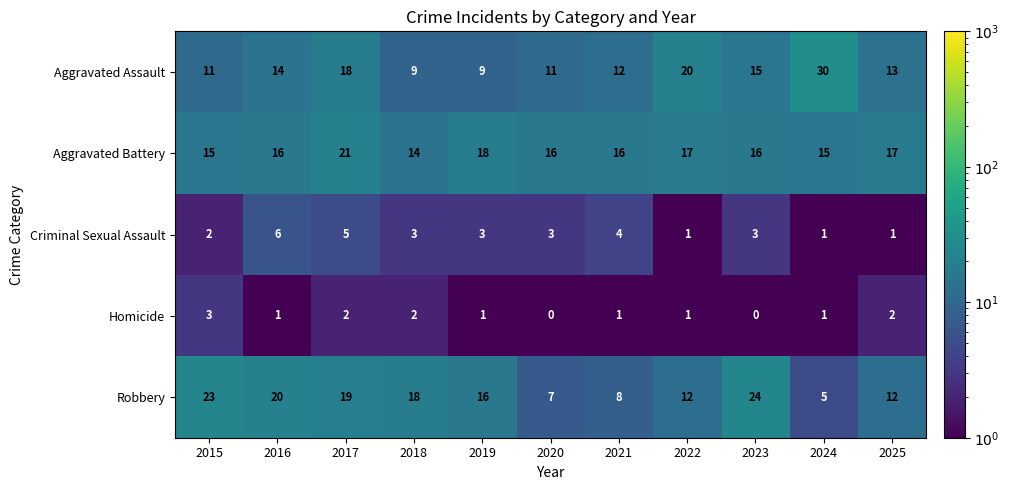

How many Homicide values are between 1 and 2?

8